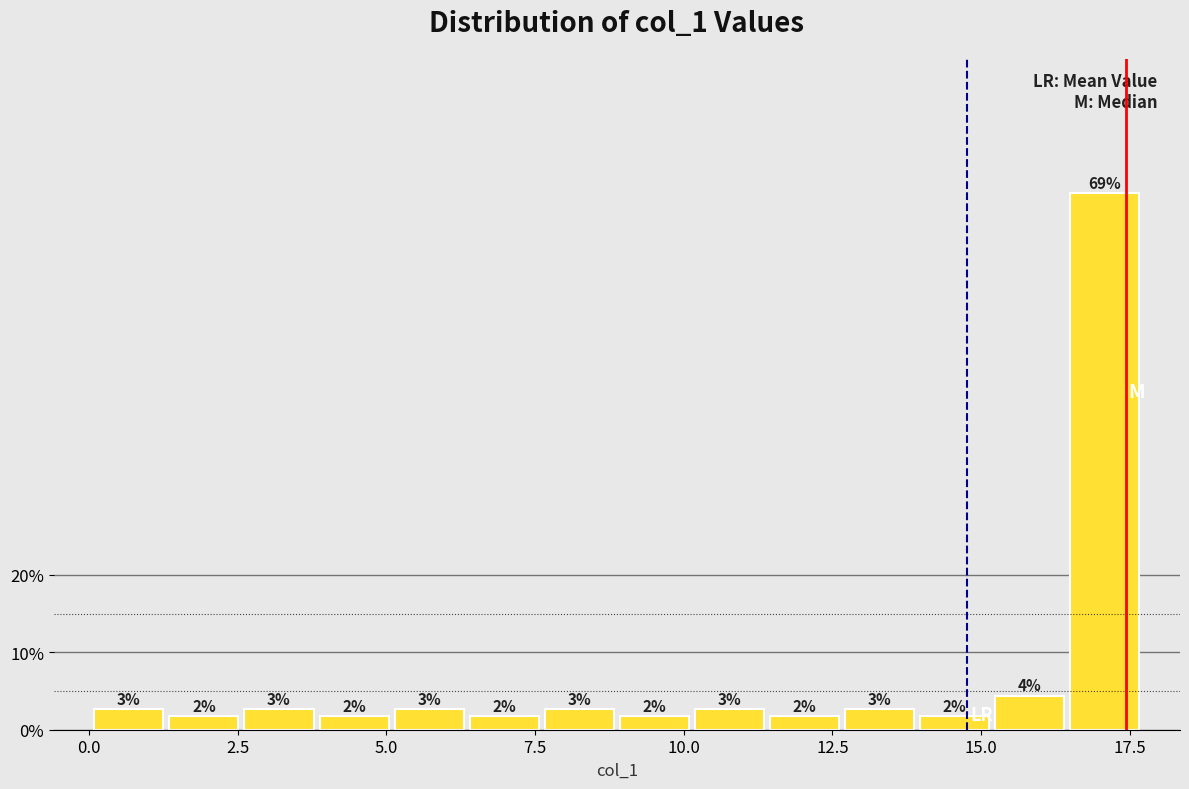

Around what value on the x-axis is the tallest bar? Give the approximate position of its centre, as read against the axis.

17.0